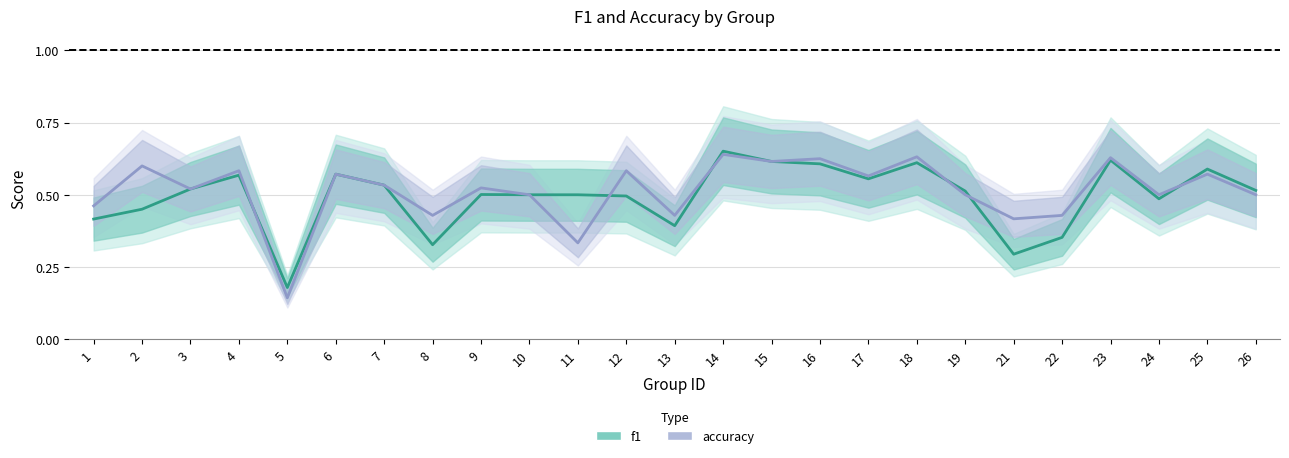

Does the chart display data point markers on the line(s)?

No